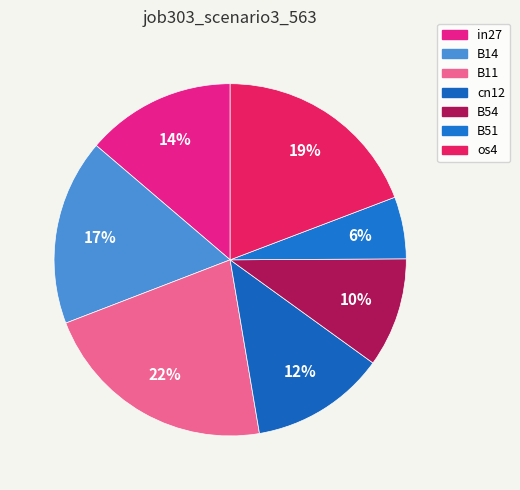

How many slices are in this pie chart?

7